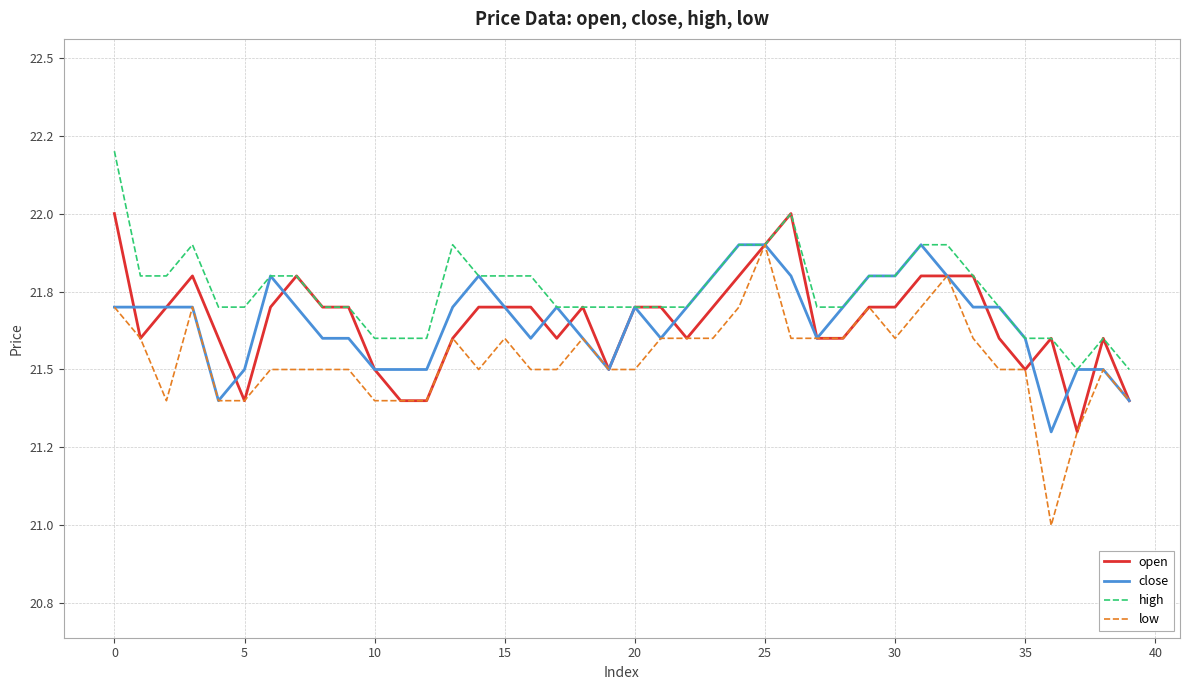

What are all the series names shown in the legend?

open, close, high, low